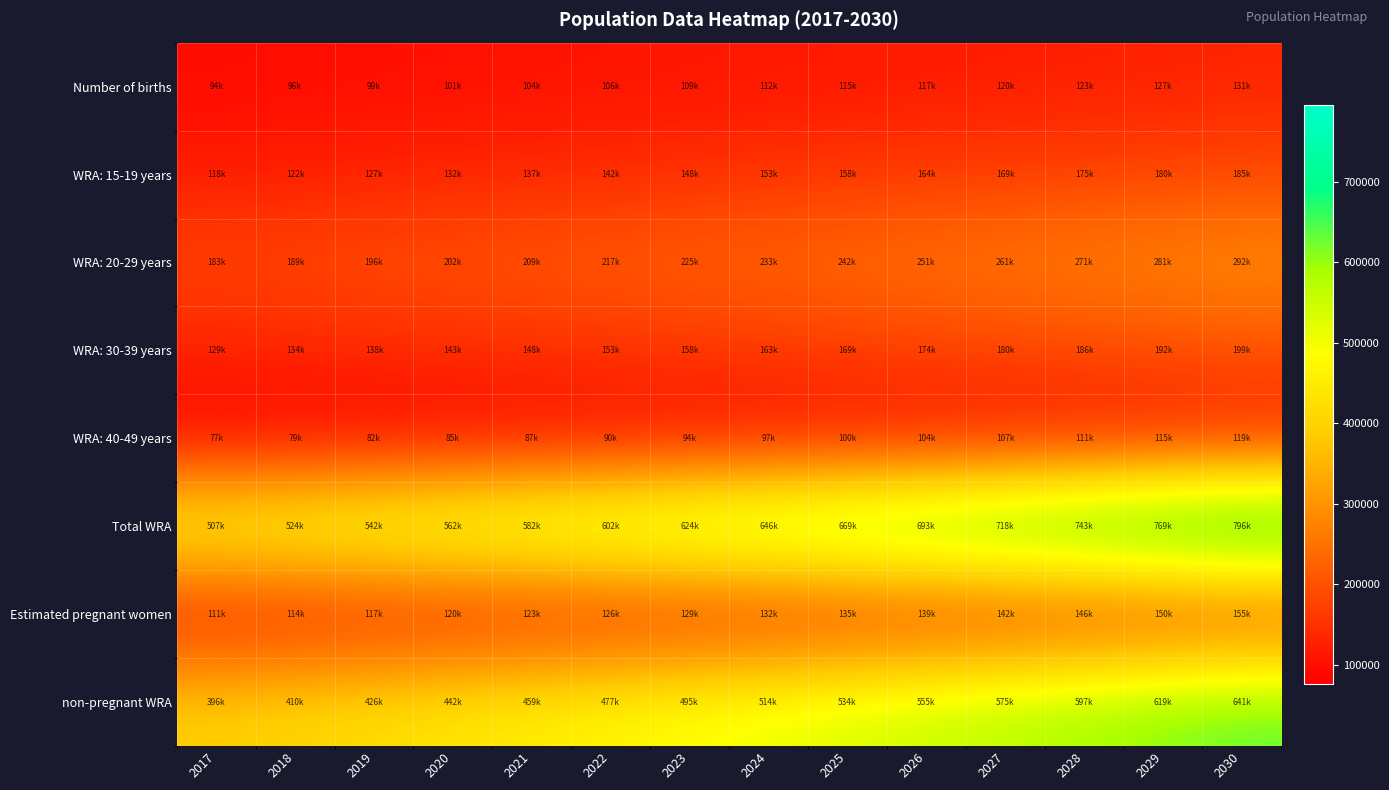

Between 2026 and 2022, which is larger?

2026